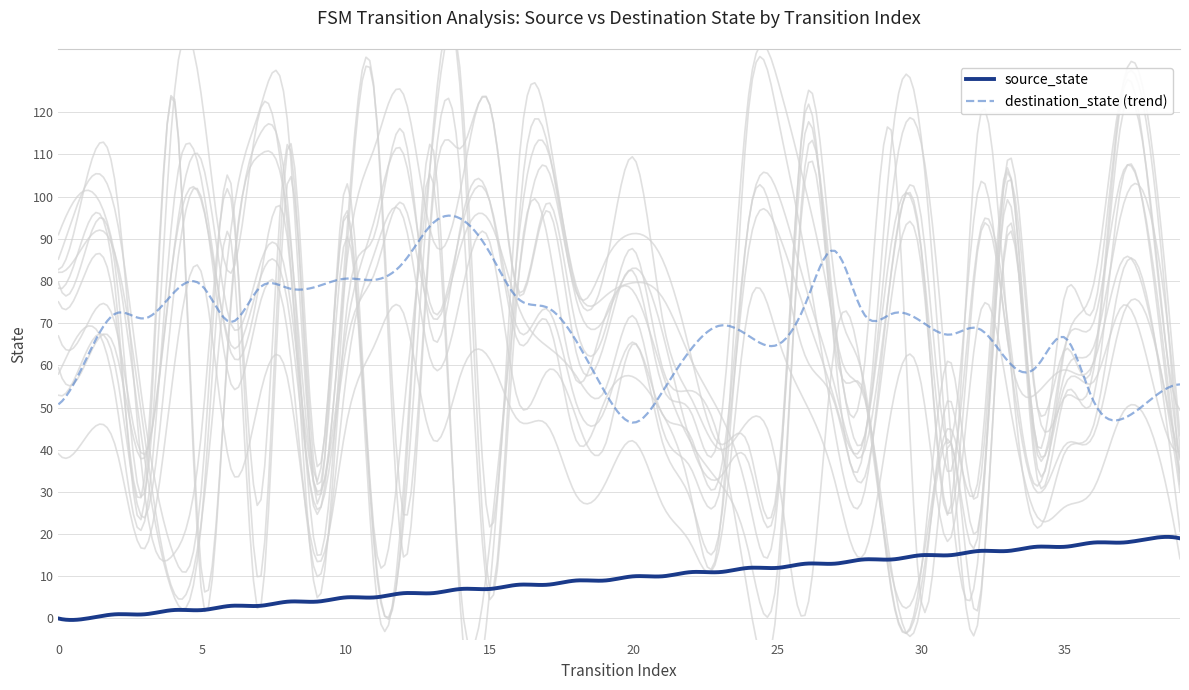

List the labels in order of input_num_highlight value, smallest first.

0, 1, 2, 3, 4, 5, 6, 7, 8, 9, 10, 11, 12, 13, 14, 15, 16, 17, 18, 19, 20, 21, 22, 23, 24, 25, 26, 27, 28, 29, 30, 31, 32, 33, 34, 35, 36, 37, 38, 39